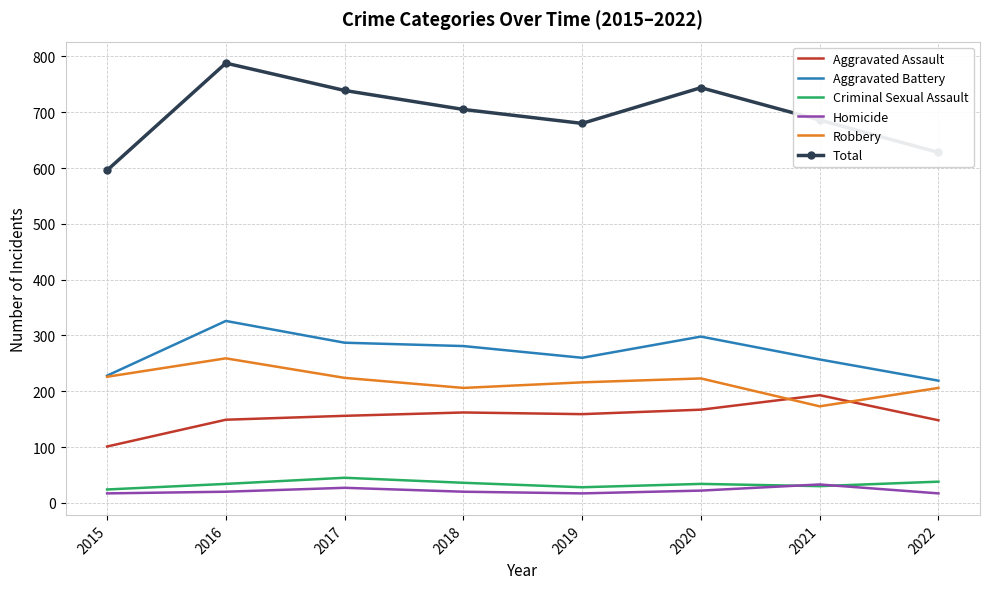

Is the value of Criminal Sexual Assault at 2021 greater than the value of Total at 2015?

No